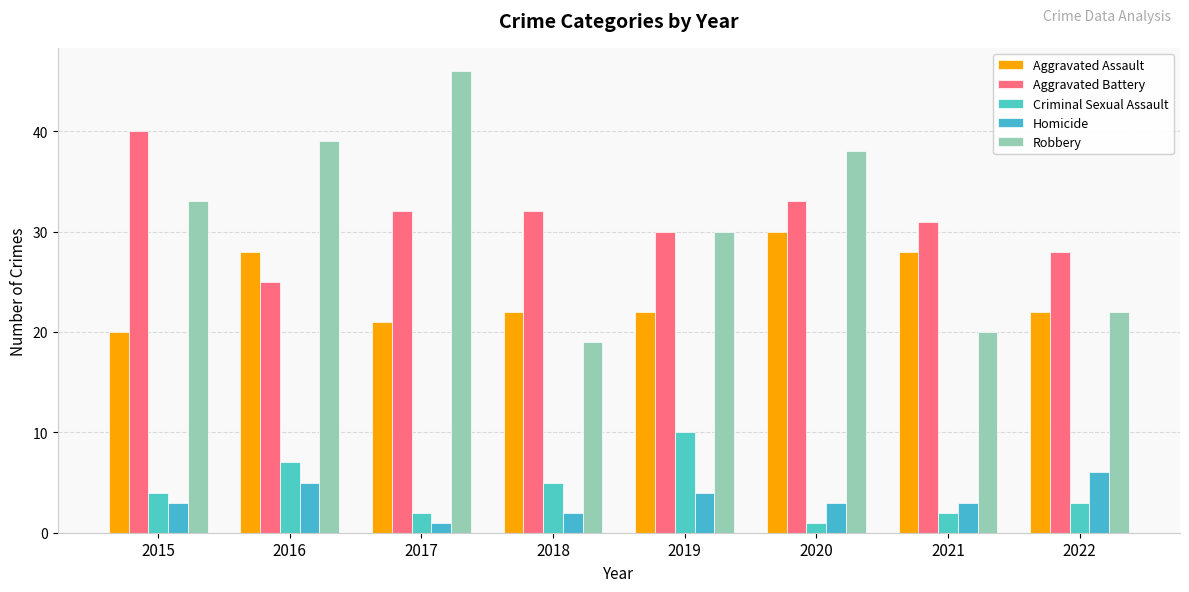

Which series changed the most between 2016 and 2019?

Robbery